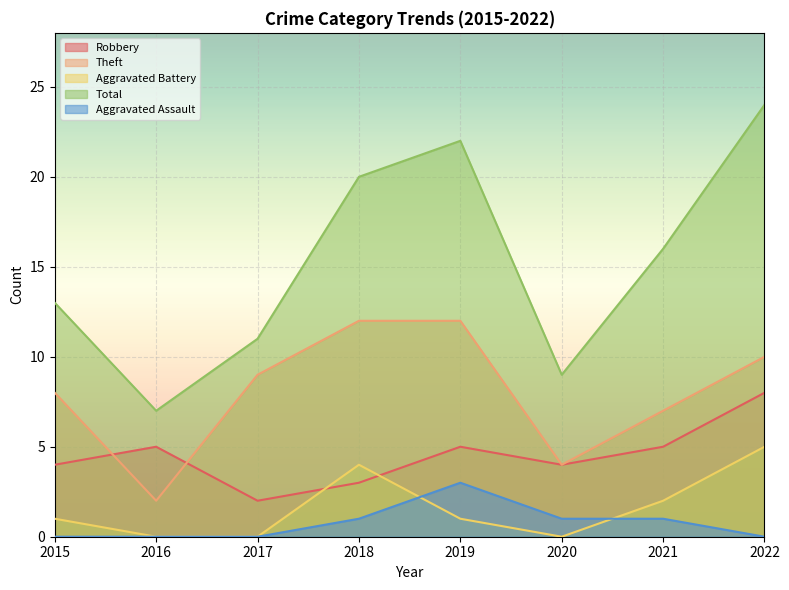

Where does the Aggravated Battery series first go above 1?

2018